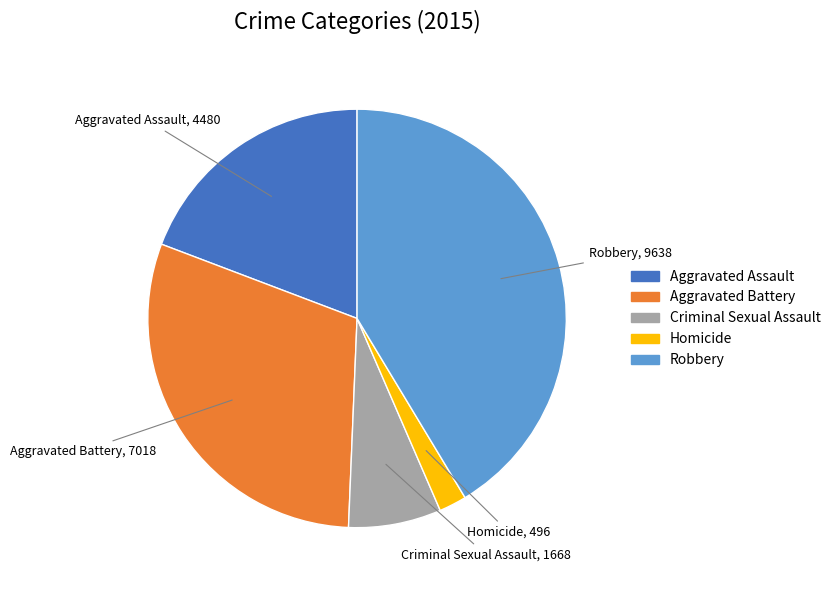

Rank the categories by value from lowest to highest.

Homicide, Criminal Sexual Assault, Aggravated Assault, Aggravated Battery, Robbery